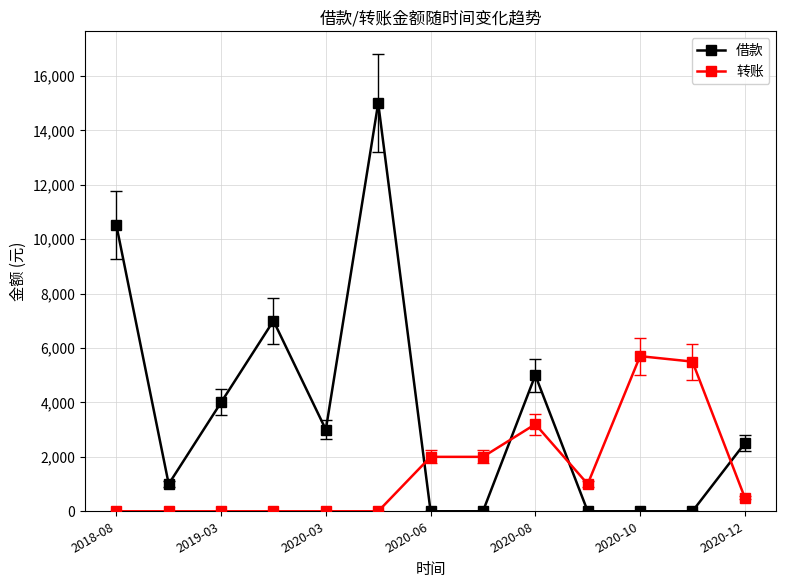

How many values in the 借款 series are below 2500?

6